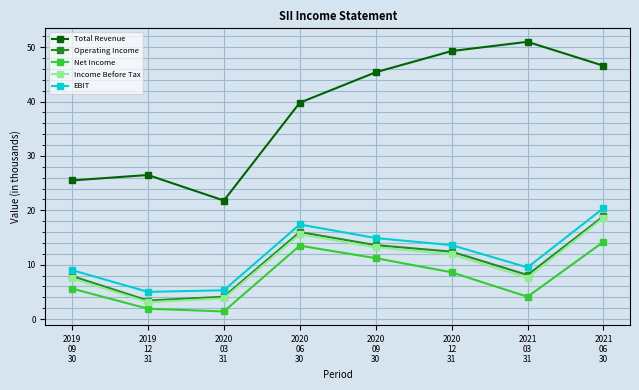

Which series changed the most between 2020
09
30 and 2021
03
31?

Net Income